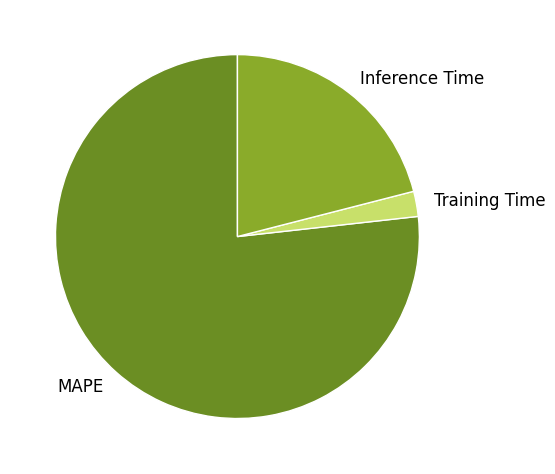

Between Training Time and Inference Time, which is larger?

Inference Time